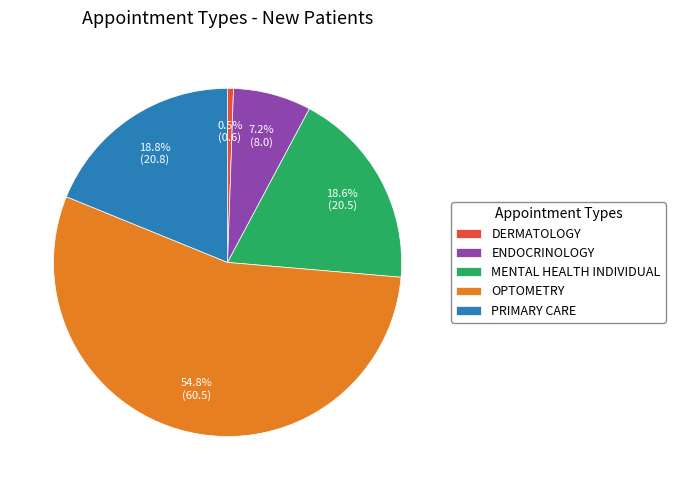

Between OPTOMETRY and DERMATOLOGY, which is larger?

OPTOMETRY